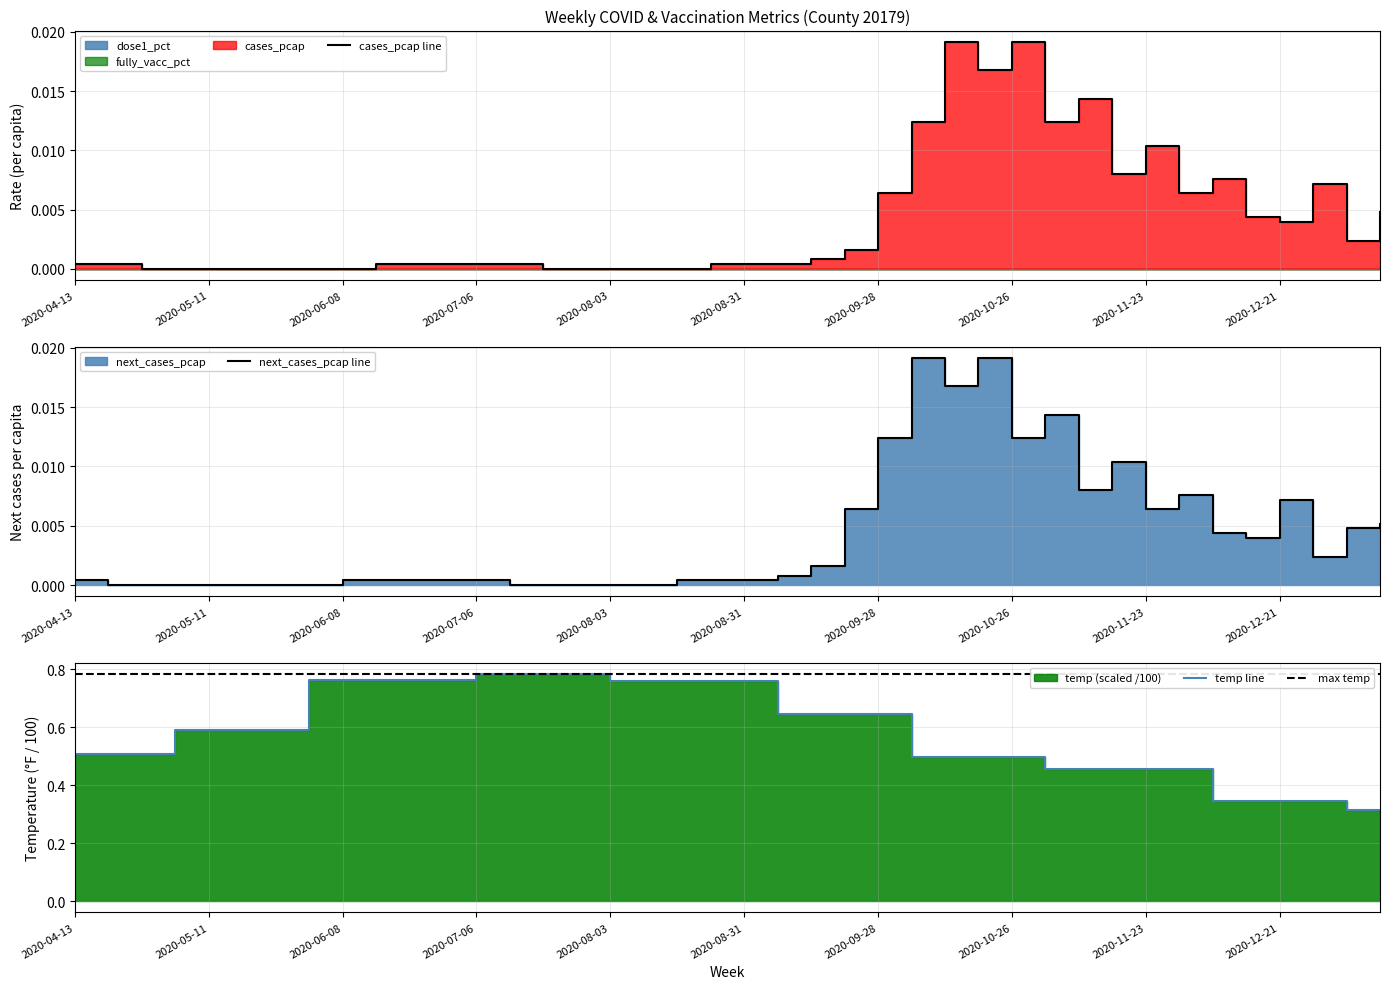

List the series in order of their peak value, highest first.

temp, cases_pcap, next_cases_pcap